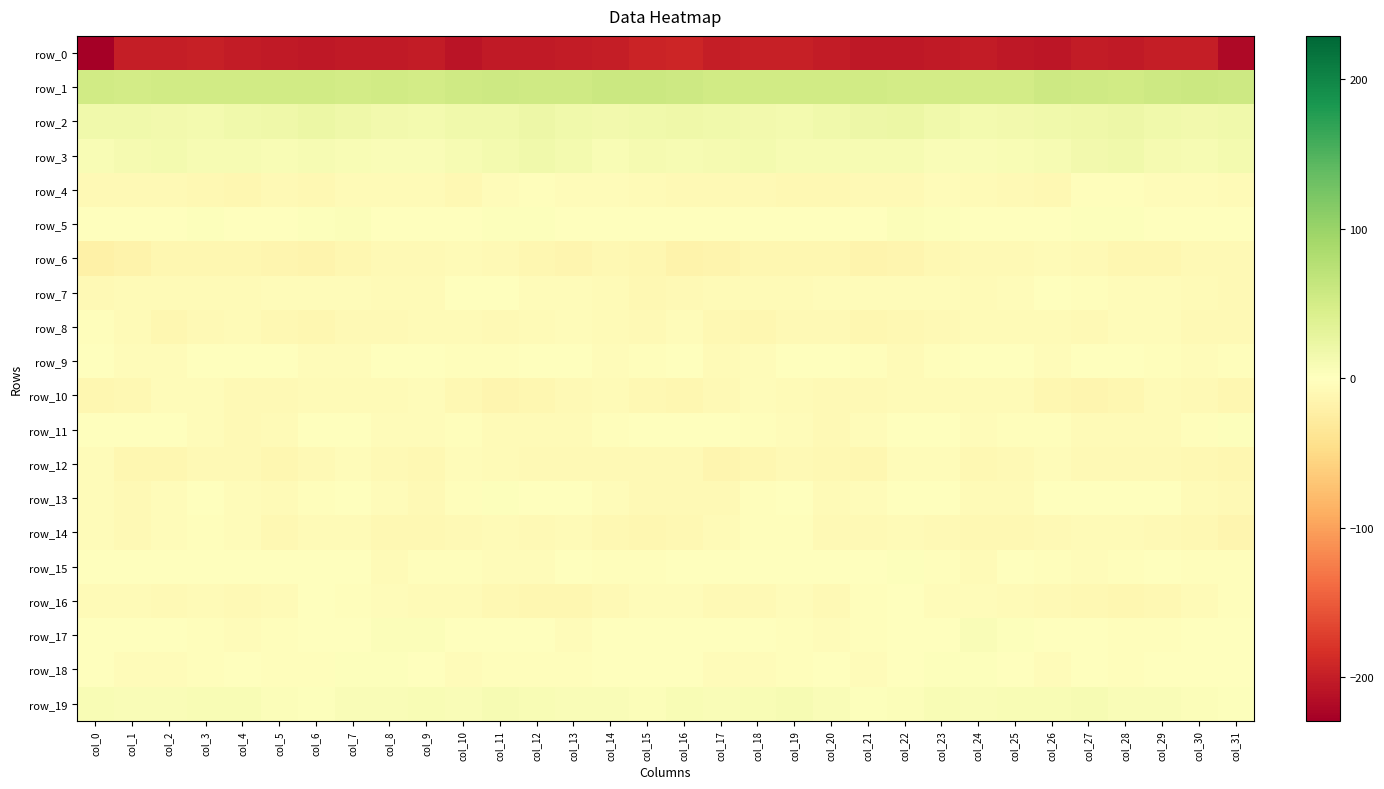

Which series has the largest total across all categories?

row_1